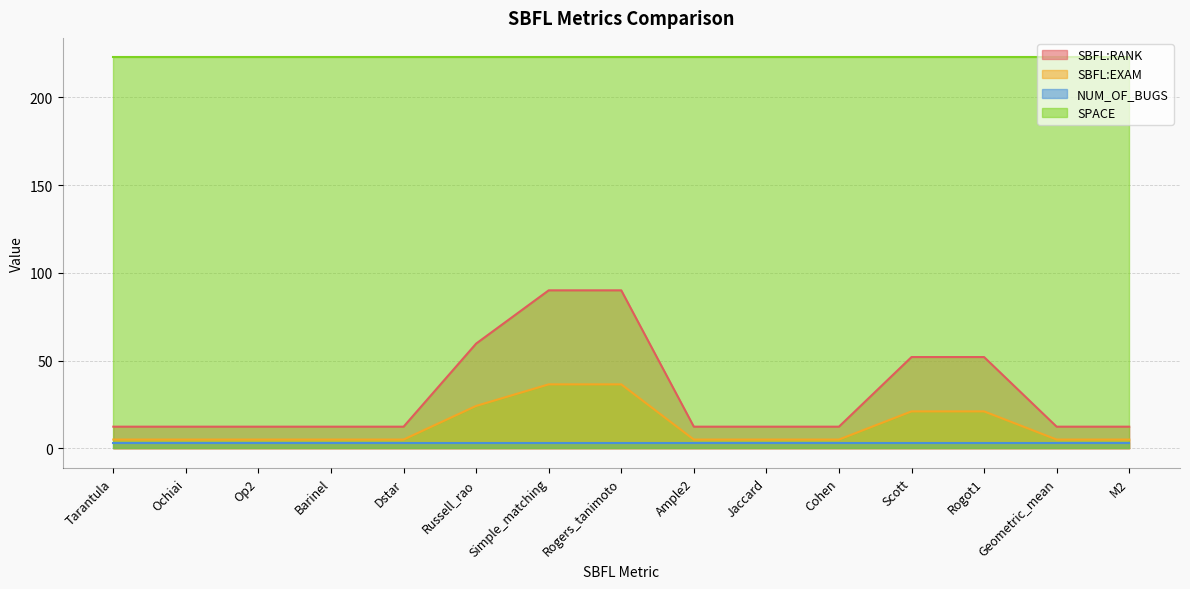

True or false: SBFL:RANK has a value of 52.0 at Rogot1.

True